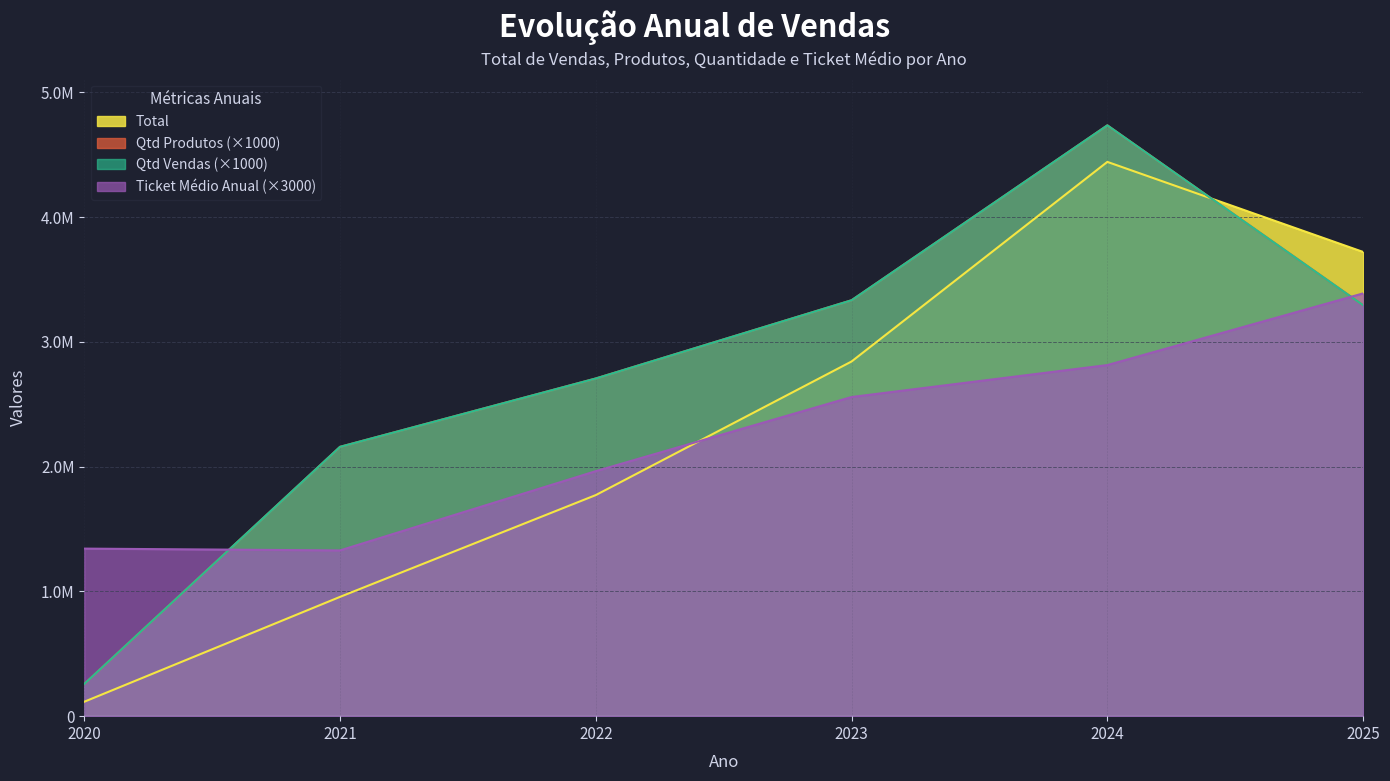

What is the difference between the Ticket Médio Anual values at 2021 and 2022?

635400.0